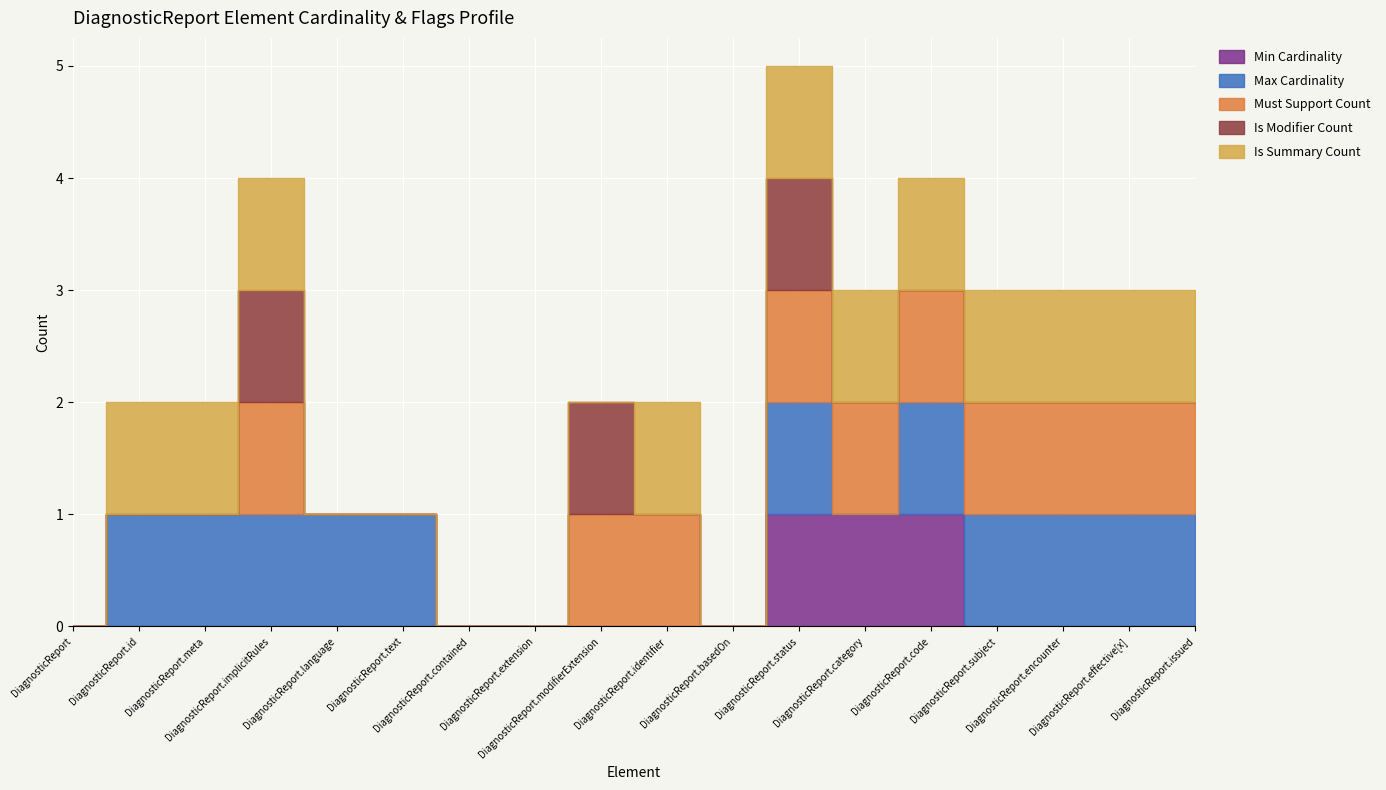

At how many categories does at least one series exceed 0?

14